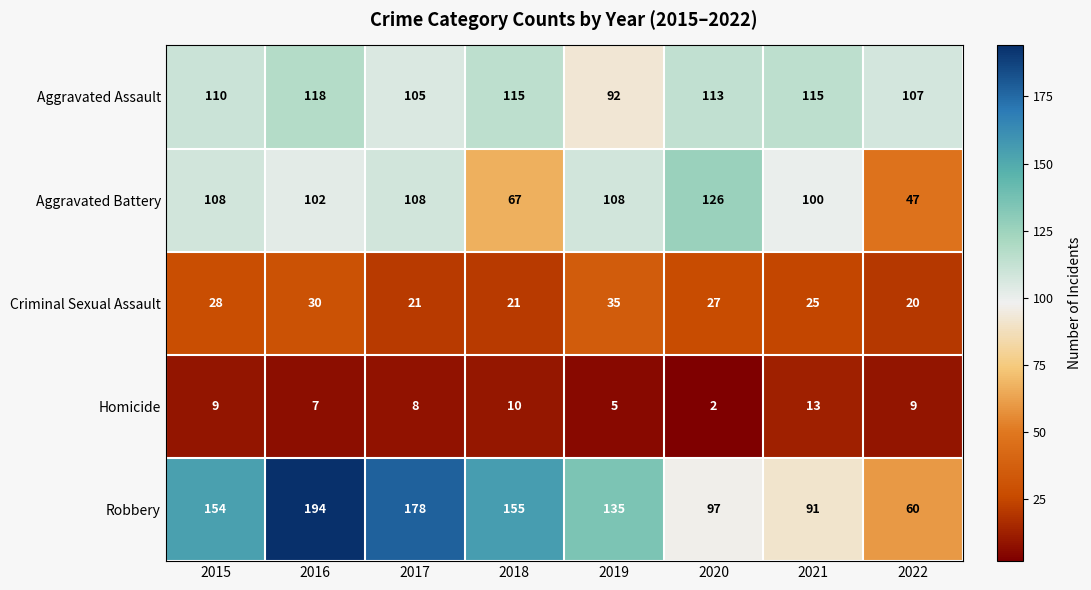

What is the greatest value displayed?

194